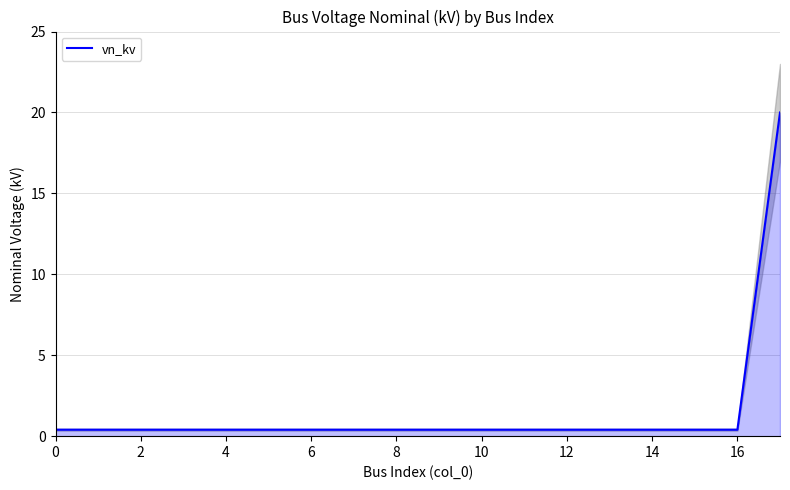

The chart shows a value of 0.4 at 16. True or false?

True